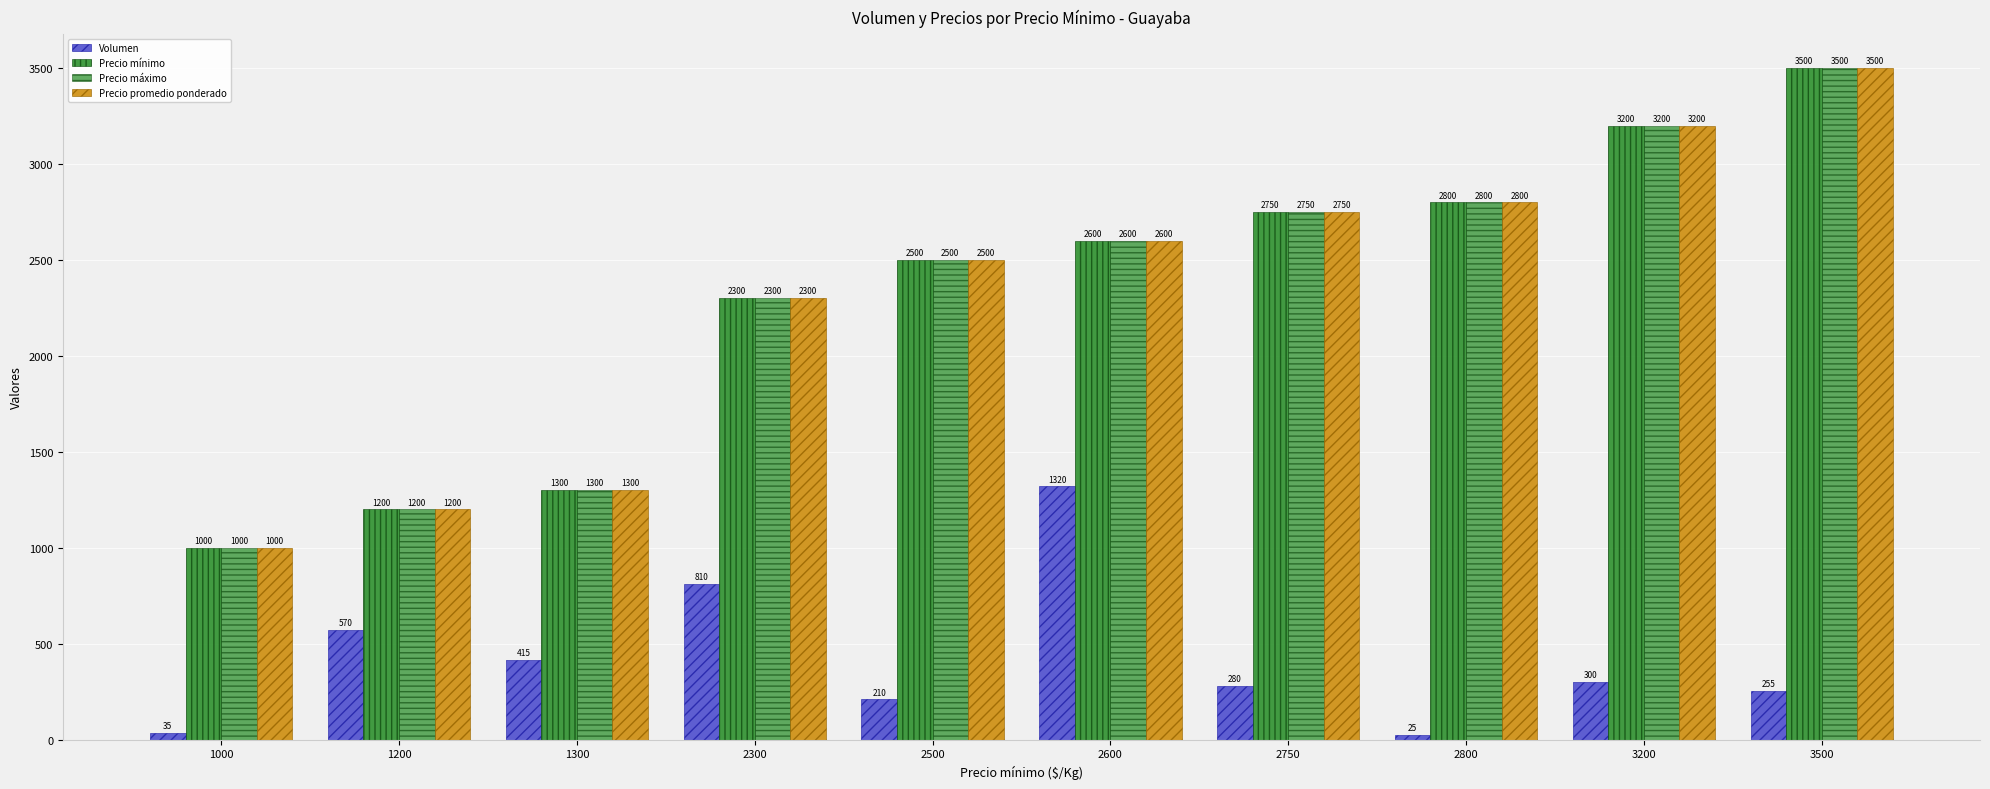

How many bars are there in each group?

4